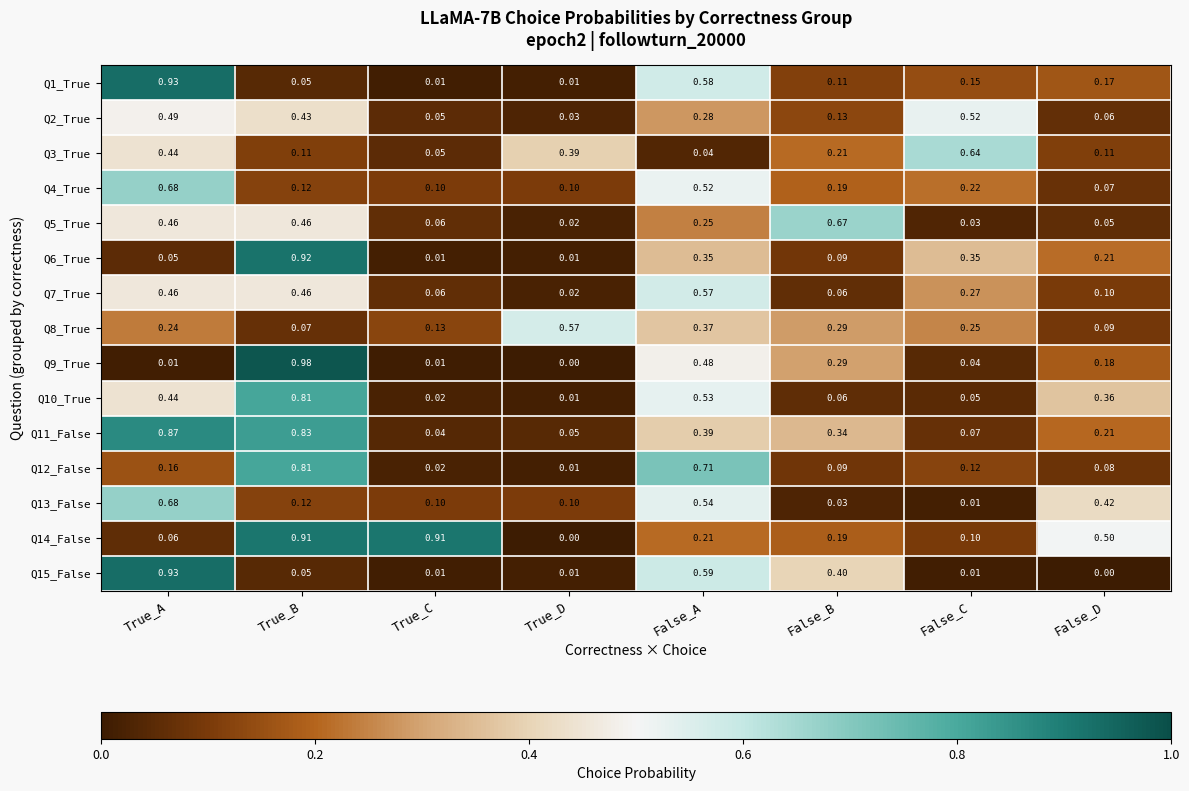

Where is Q11_False nearest to the value 0?

True_C